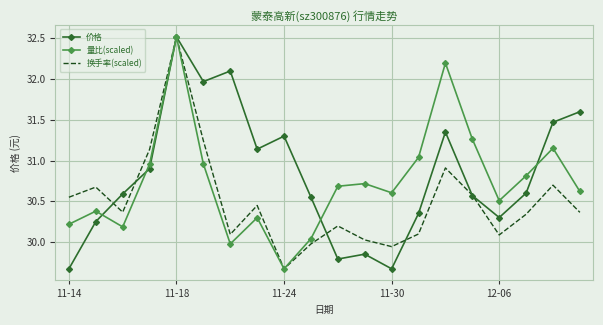

What is the maximum value shown in the chart?

32.5